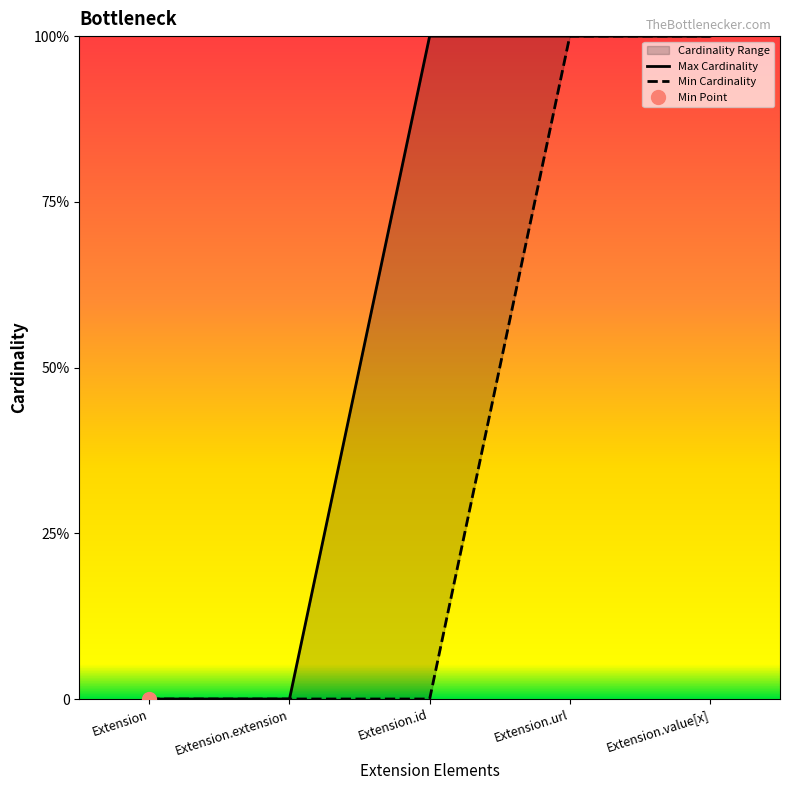

At which category does the chart reach its peak across all series?

Extension.url